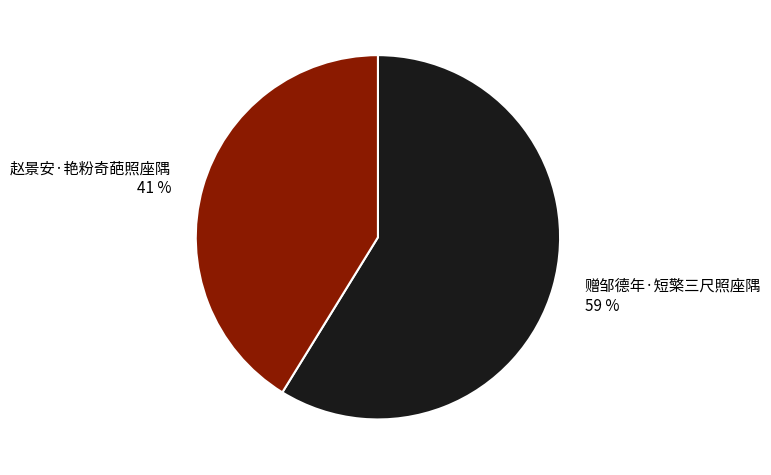

Which has a higher value, 赠邹德年·短檠三尺照座隅 or 赵景安·艳粉奇葩照座隅?

赠邹德年·短檠三尺照座隅